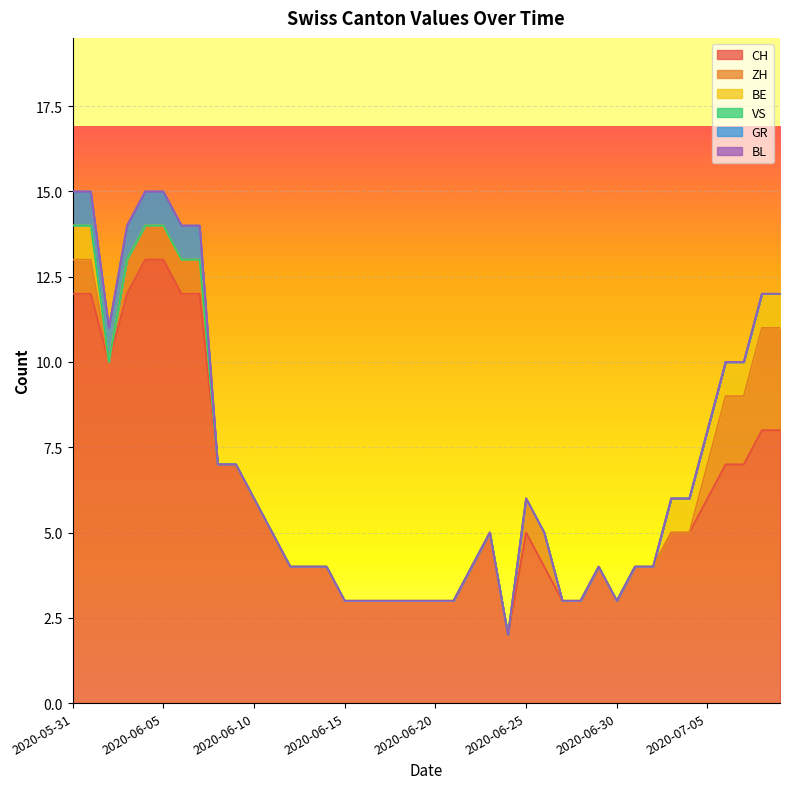

The CH series shows 4 at 2020-06-13. True or false?

True